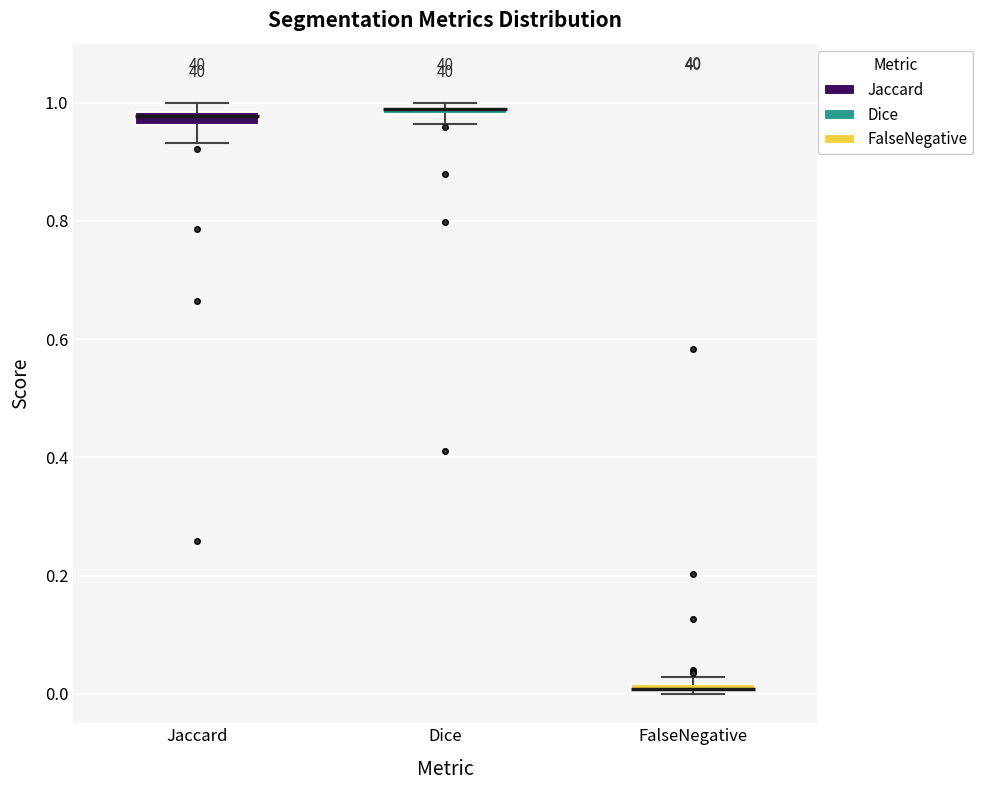

Where is the lower edge of the box for Dice on the y-axis? The values are not printed on the chart, so give them approximately, as read against the axis.

0.98